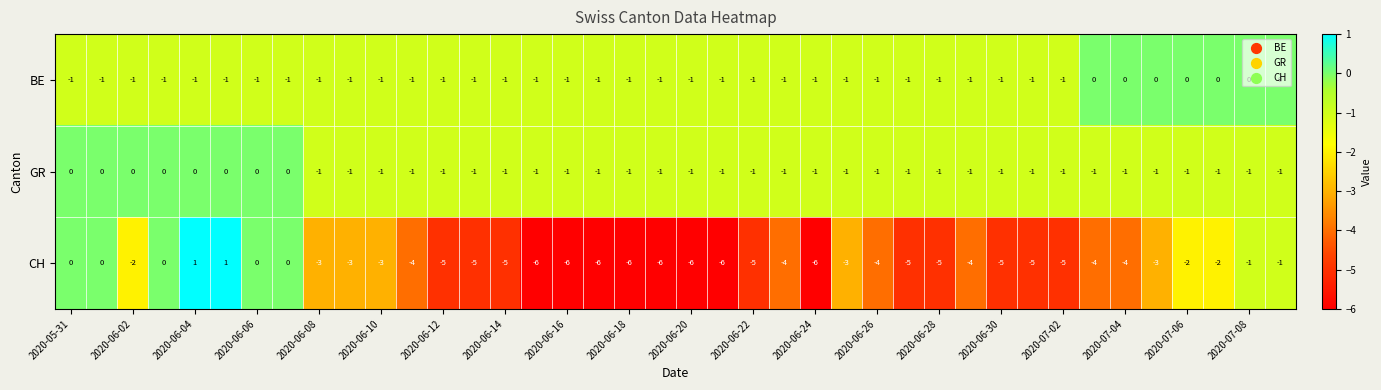

How many BE values are between -1 and 0?

40